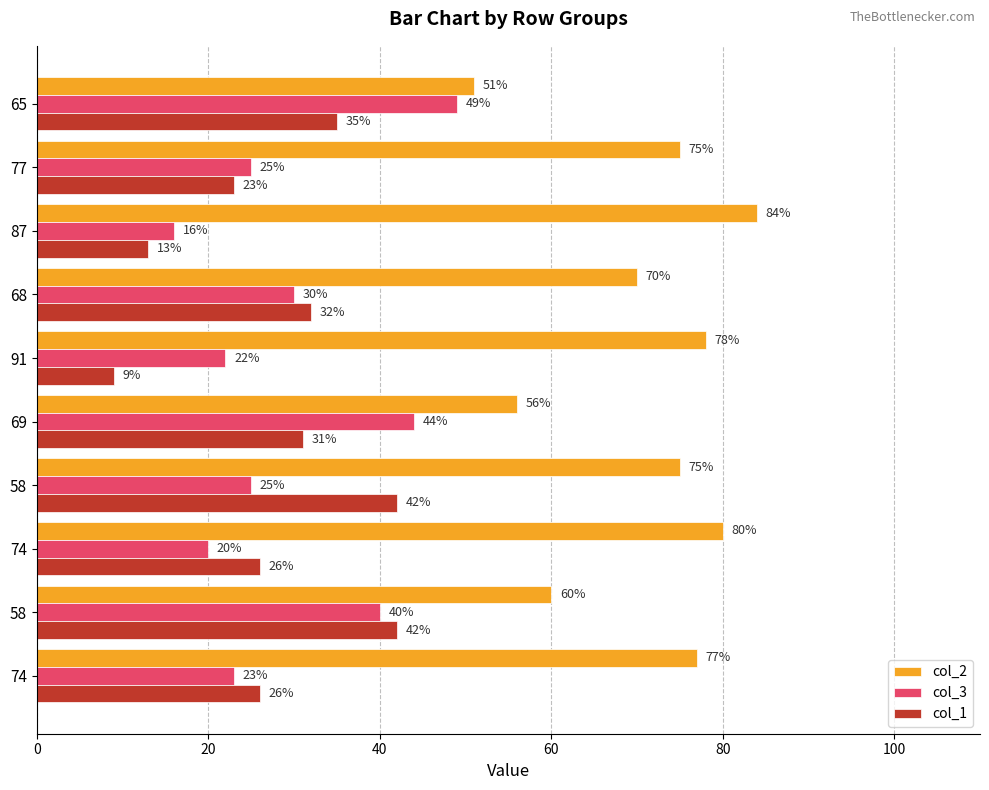

List the series in order of their peak value, lowest first.

col_1, col_3, col_2